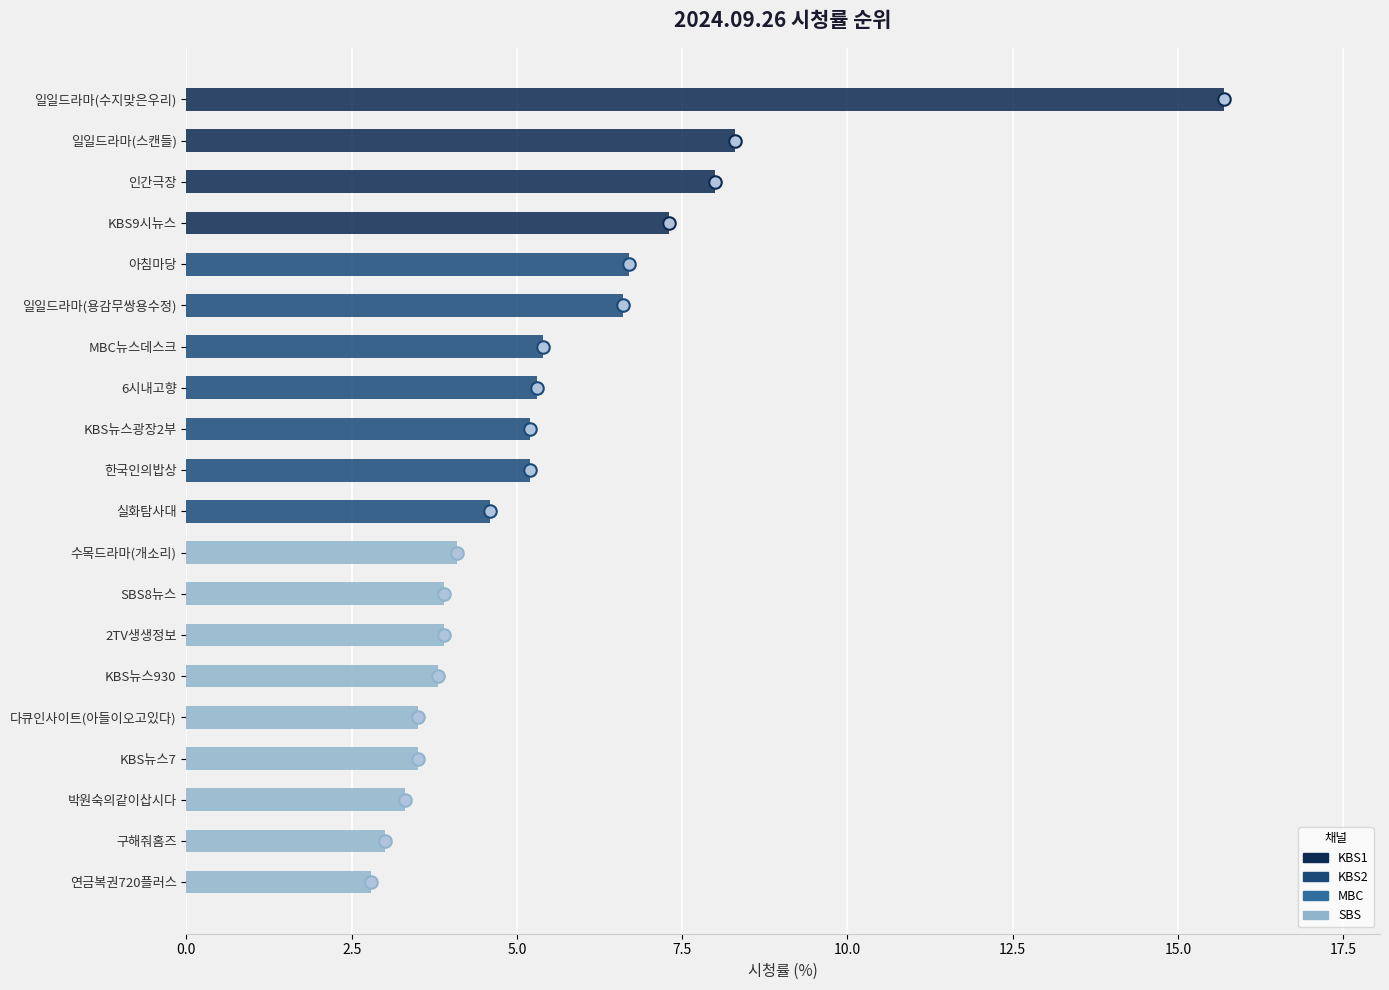

What is the difference between the rating values at SBS8뉴스 and 아침마당?

2.8